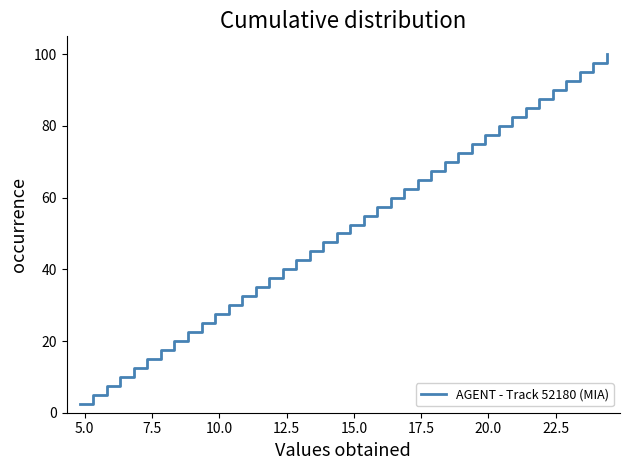

What is the difference between the second highest and minimum values?

95.0